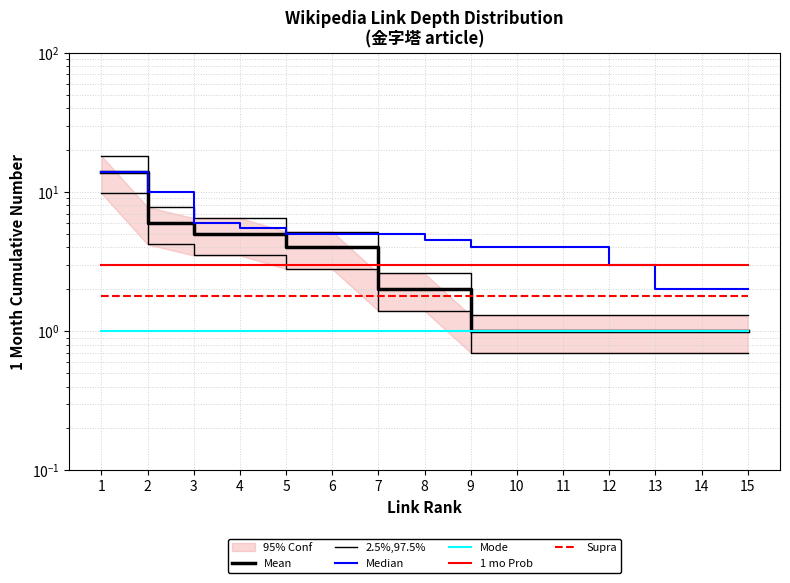

Which has a higher value, 3 or 15?

3